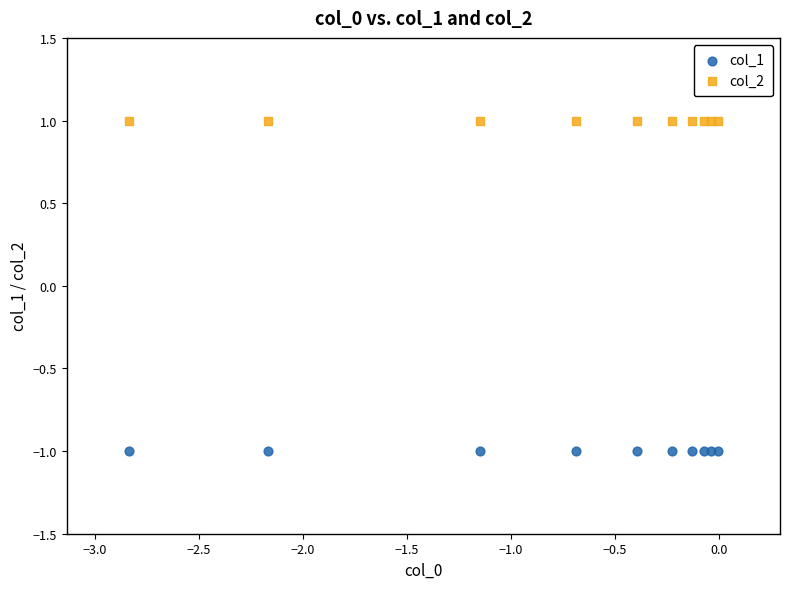

Which series reaches the minimum Y coordinate?

col_1